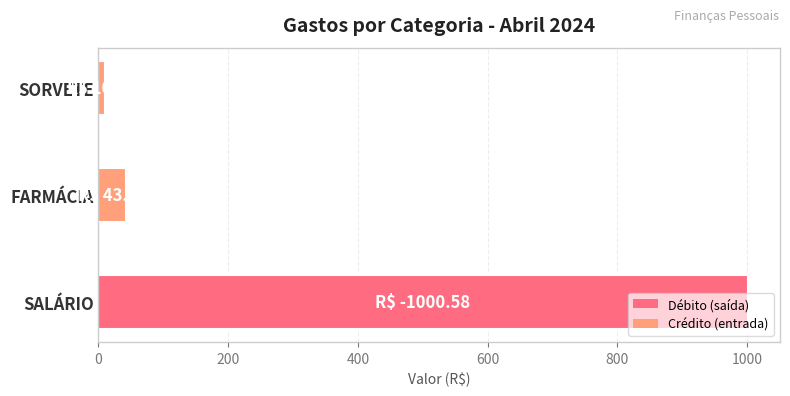

What is the average value?

351.2